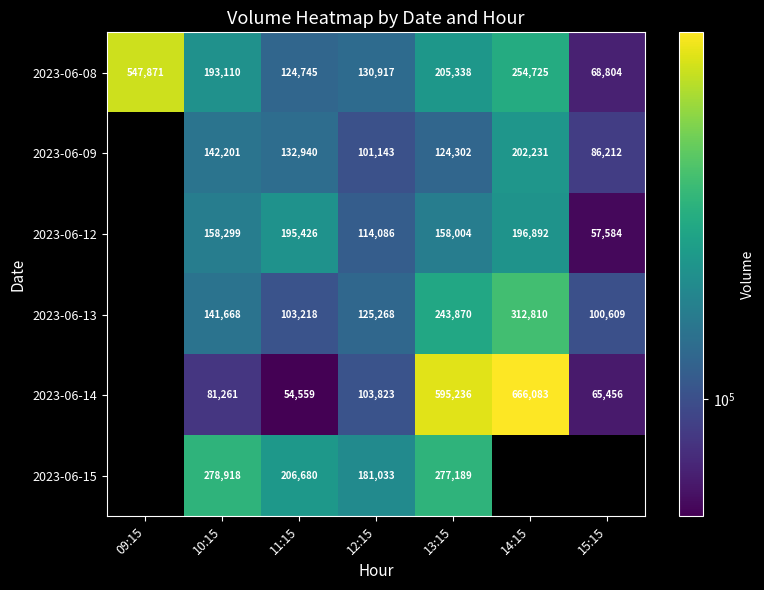

Between 12:15 and 13:15, which is larger?

13:15